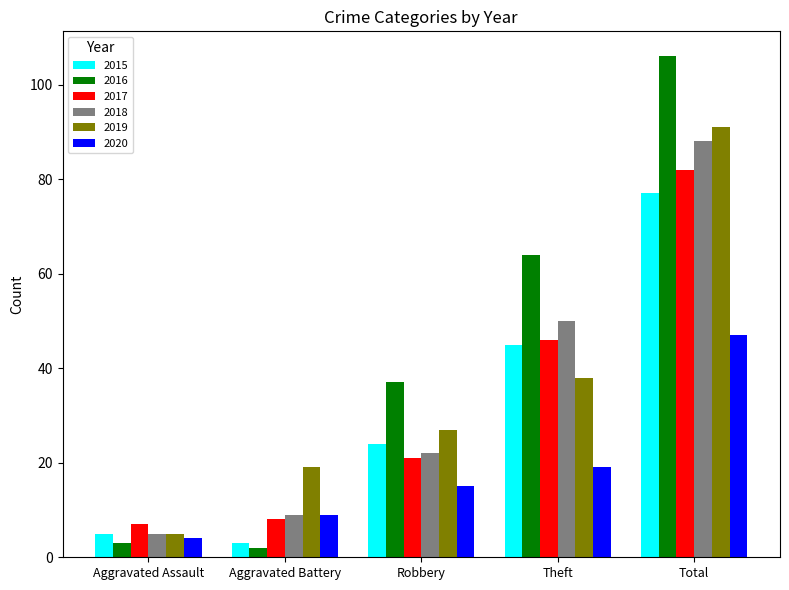

Which series has the largest range (max minus min)?

2016